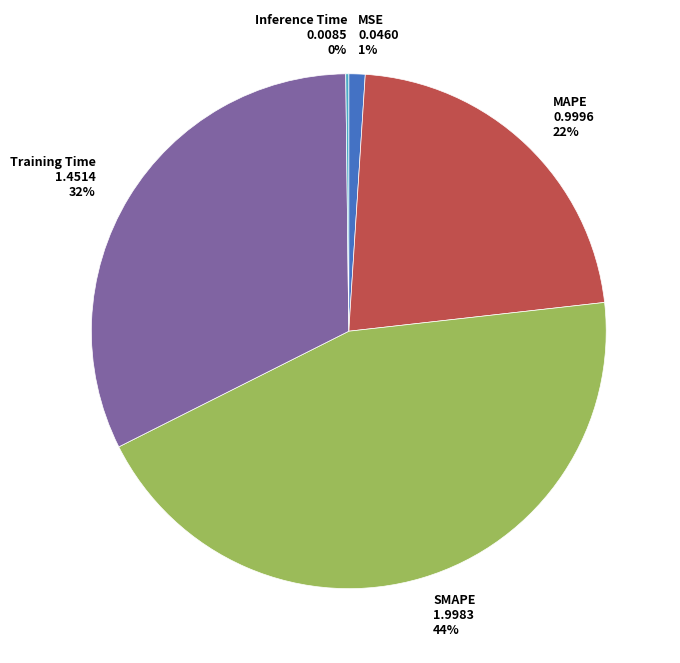

True or false: SMAPE accounts for 44% of the total.

True